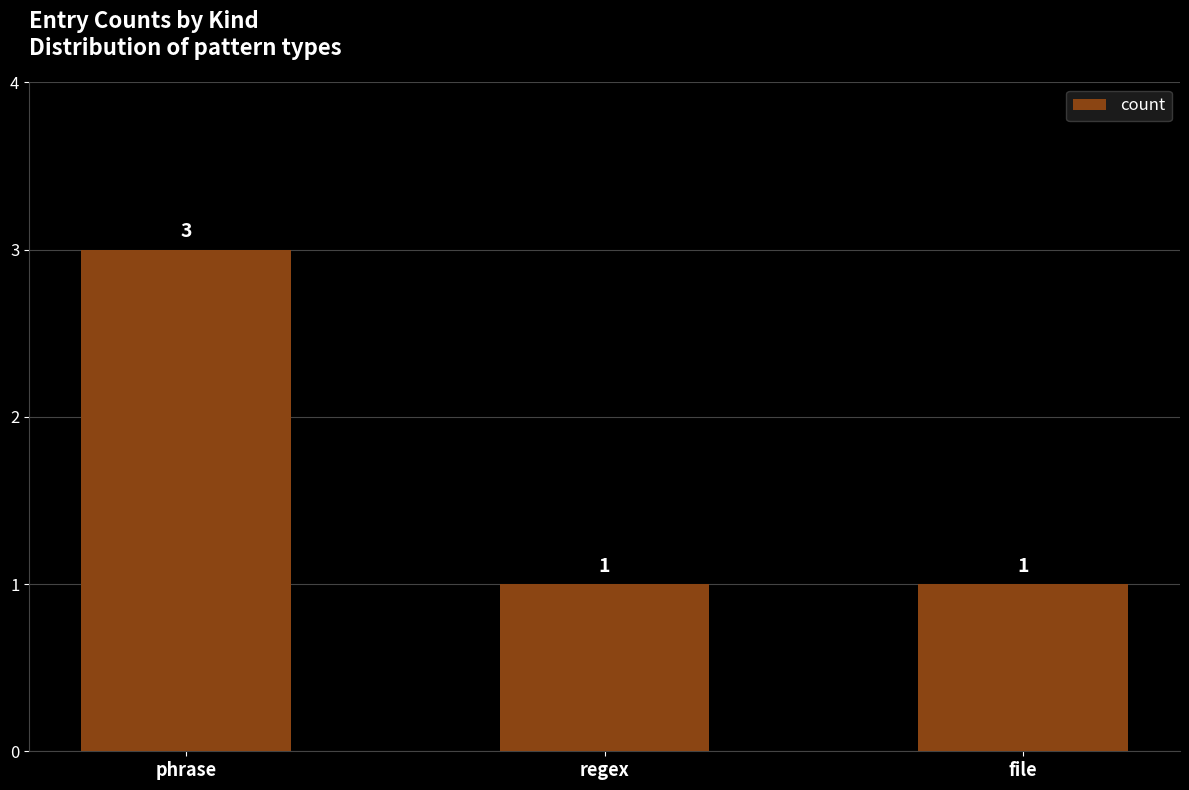

Reading left to right, transcribe all the data shown in this chart.

3	1	1